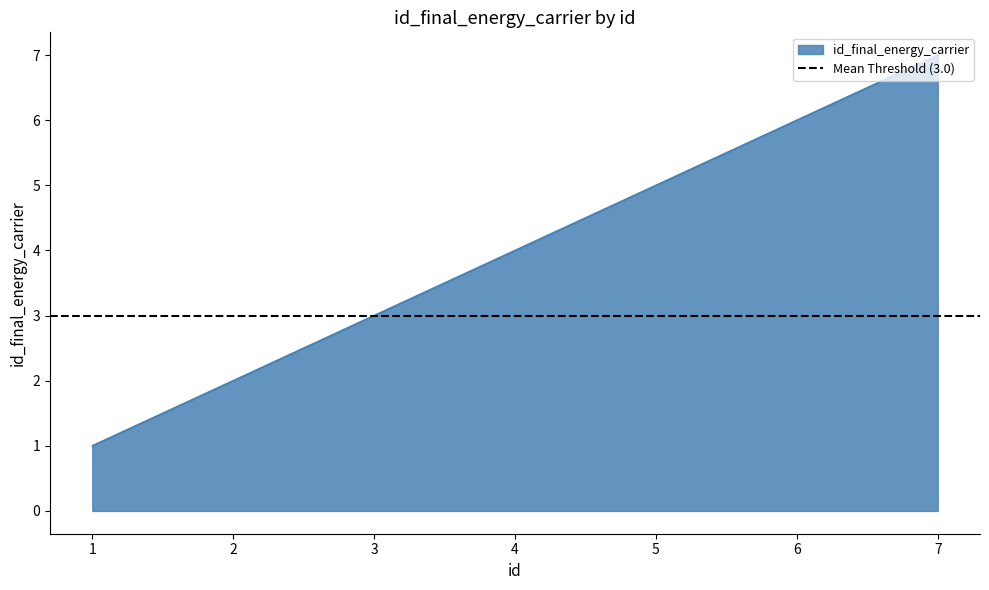

Is it true that the value at 4 is 4?

True